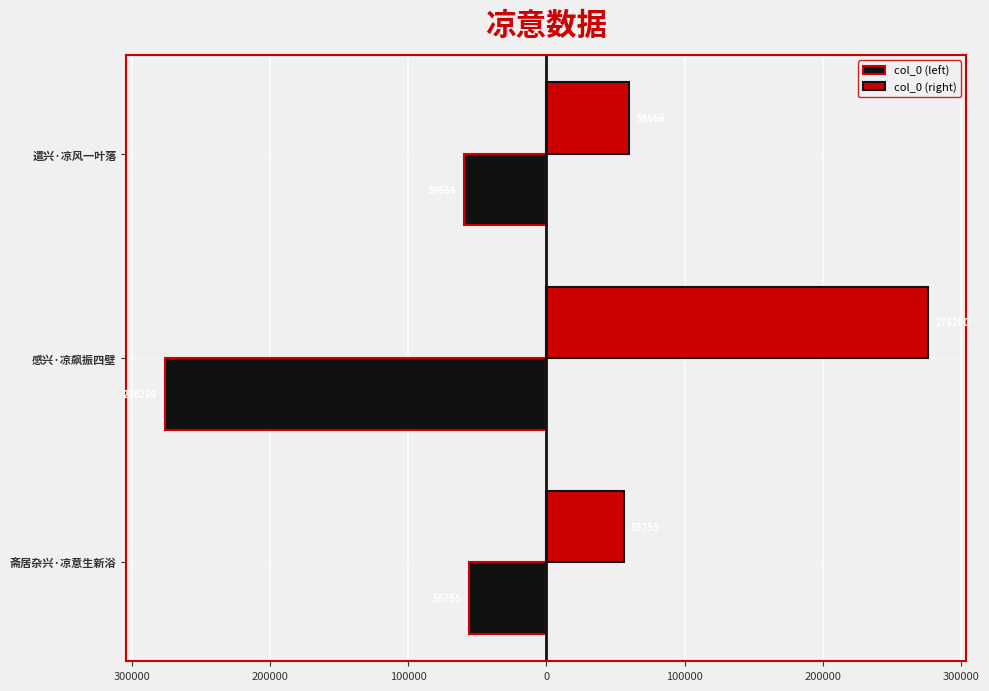

What is the minimum value shown in the chart?

-276200